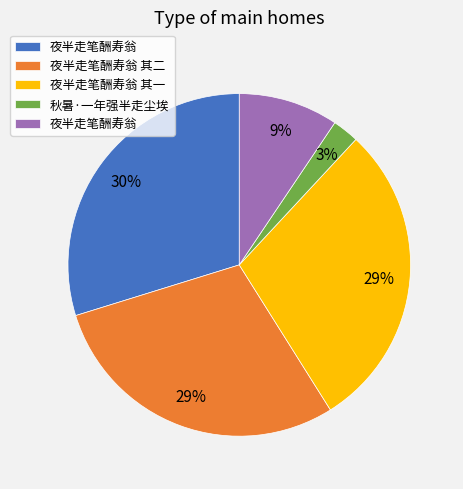

Does any single category account for the majority?

No